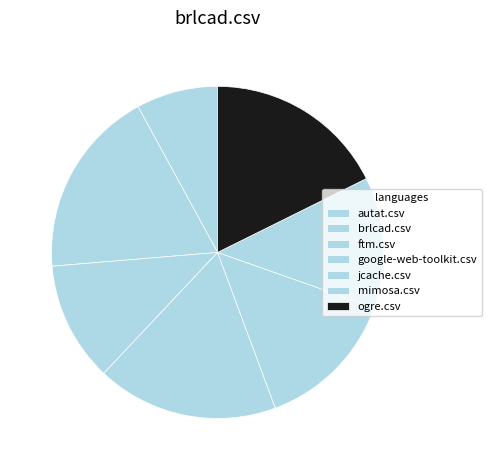

Is the sum of ogre.csv and jcache.csv greater than half?

No